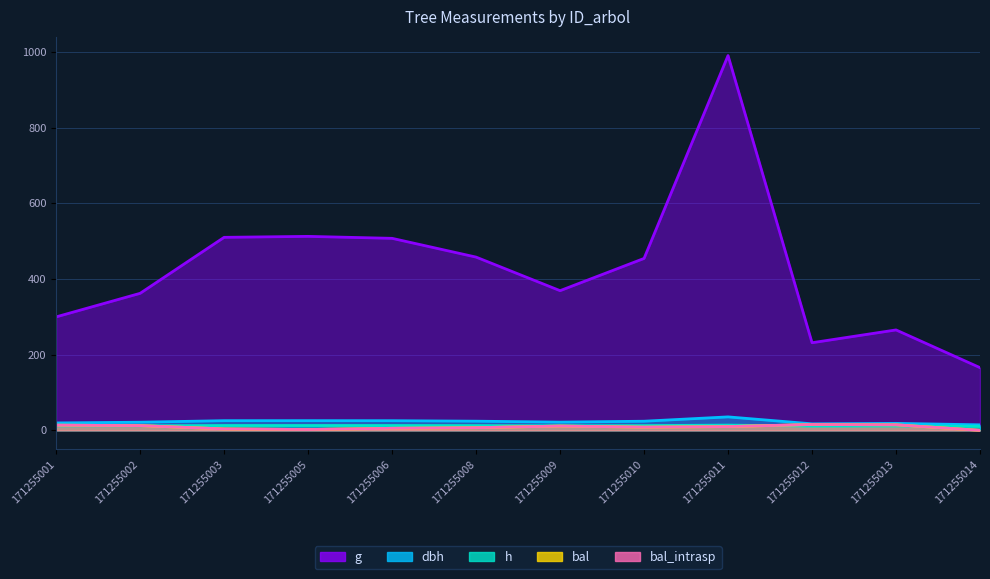

True or false: bal and bal_intrasp cross at least once.

False